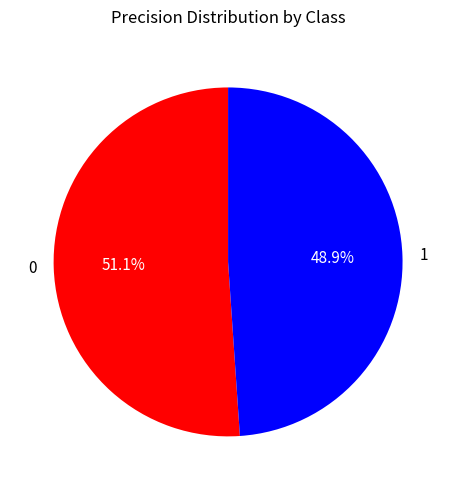

To the nearest percent, what percentage of the pie is 0?

51%